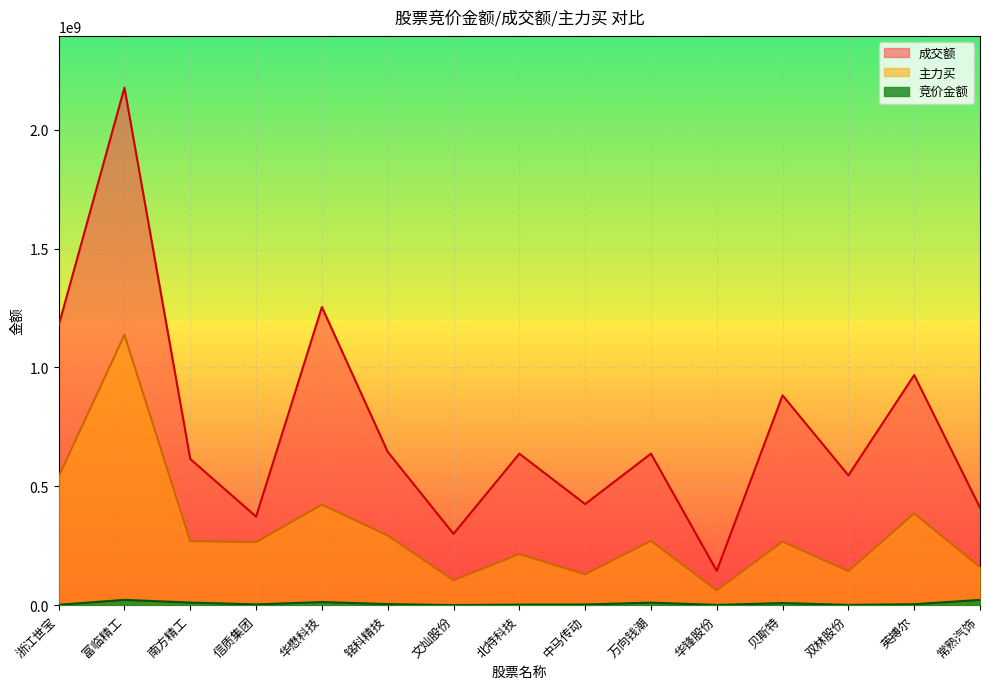

True or false: 竞价金额 and 成交额 intersect in this chart.

False